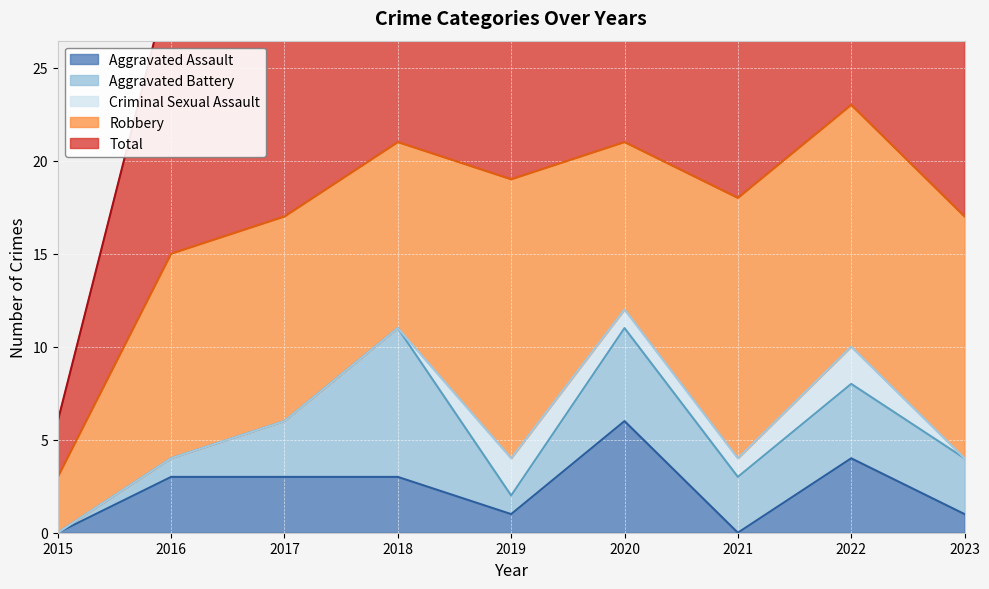

How many categories are shown in the chart?

9